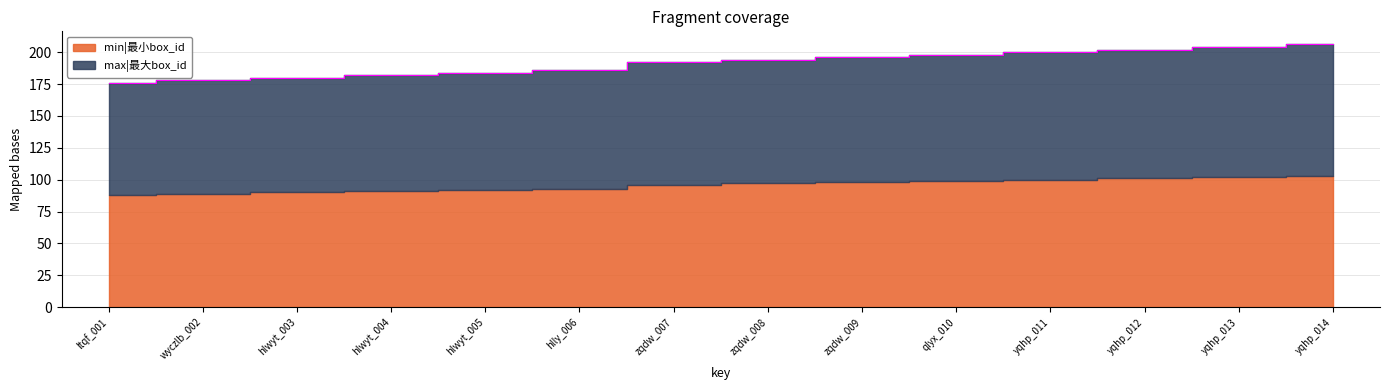

At which category does the chart reach its peak across all series?

yqhp_014